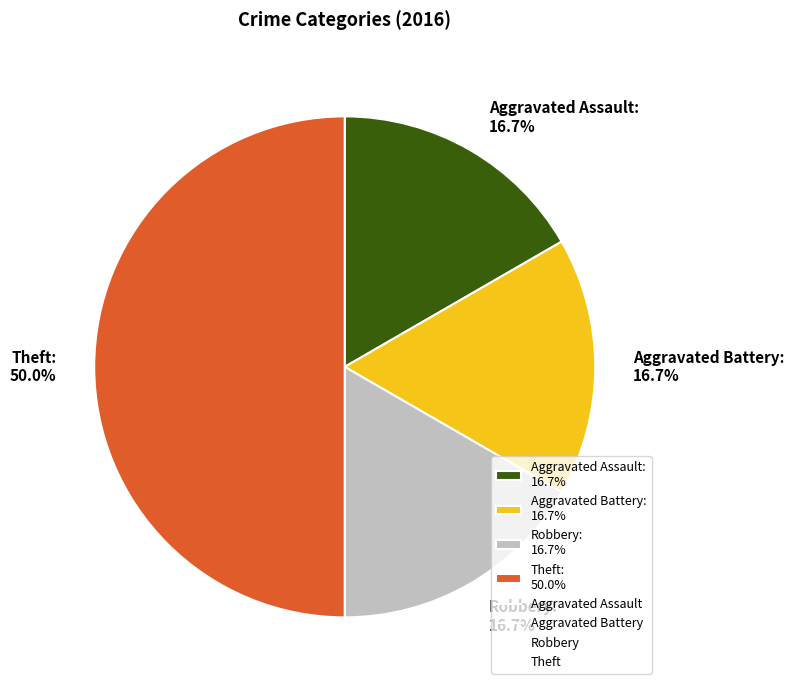

True or false: Robbery accounts for 22% of the total.

False